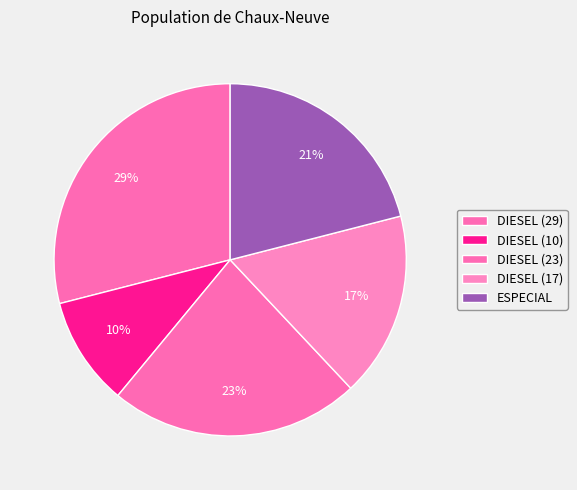

Between ESPECIAL and DIESEL (29), which is larger?

DIESEL (29)